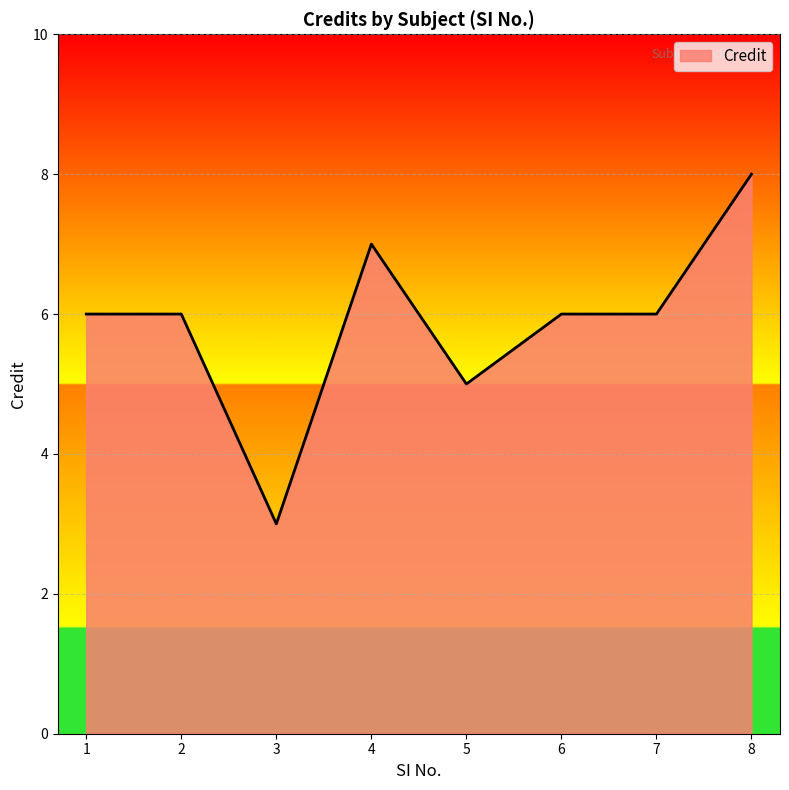

What is the maximum value shown in the chart?

8